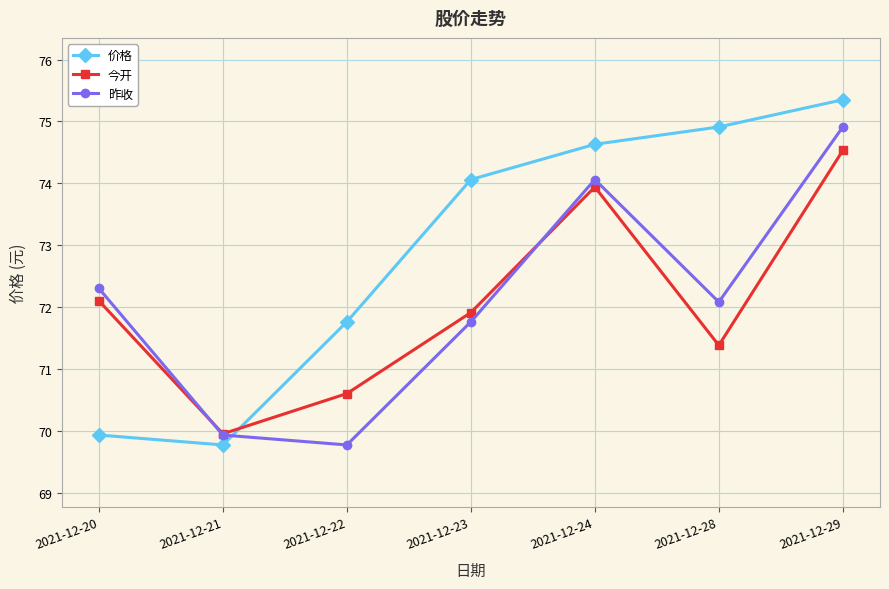

How many series are shown in this chart?

3